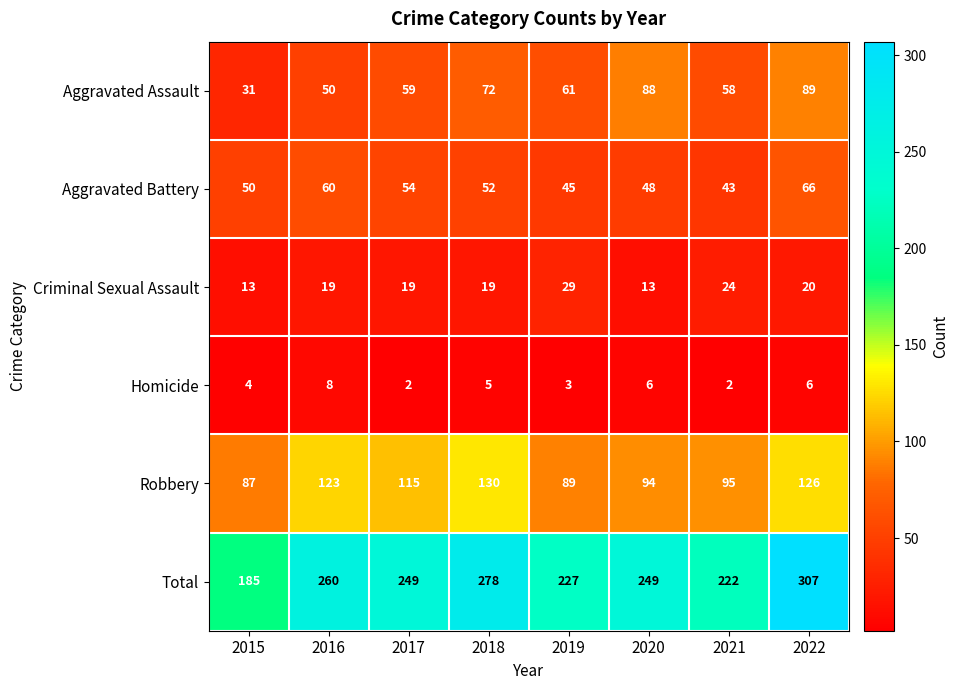

How many data points in Criminal Sexual Assault are less than 19?

2